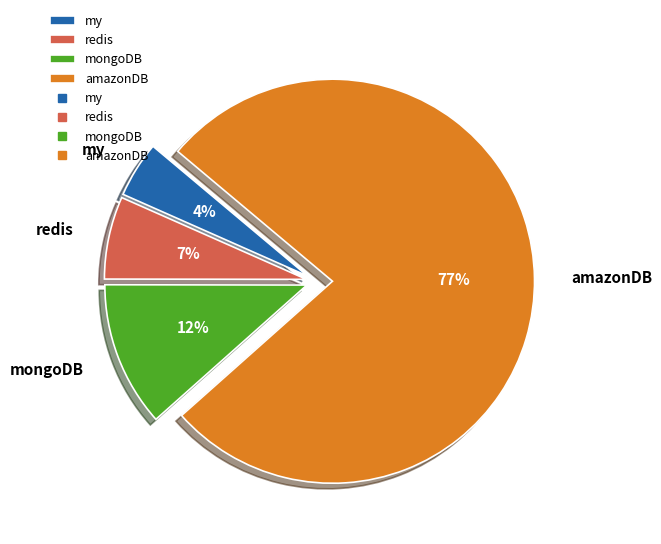

Which slice is the smallest?

my